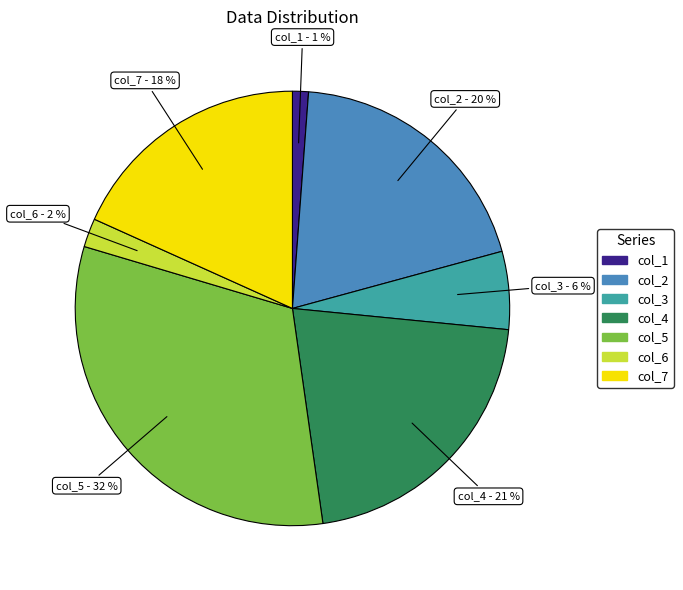

Is there a majority slice in this chart?

No